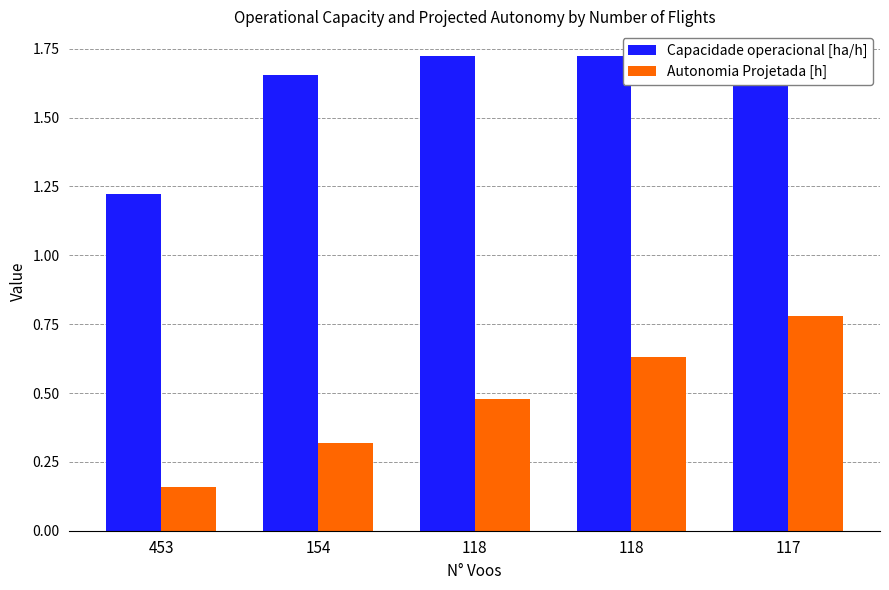

The value of Capacidade operacional [ha/h] at 453 is 0.6. True or false?

False